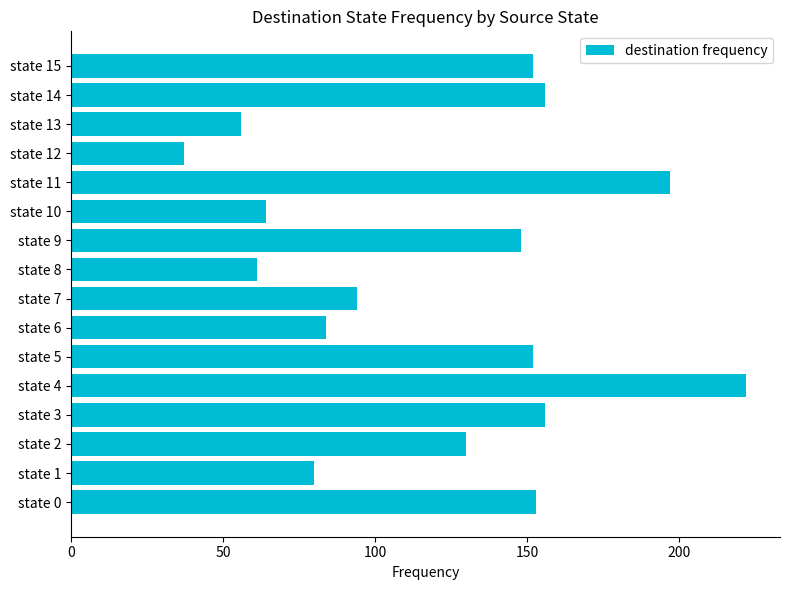

Does the chart contain any negative values?

No